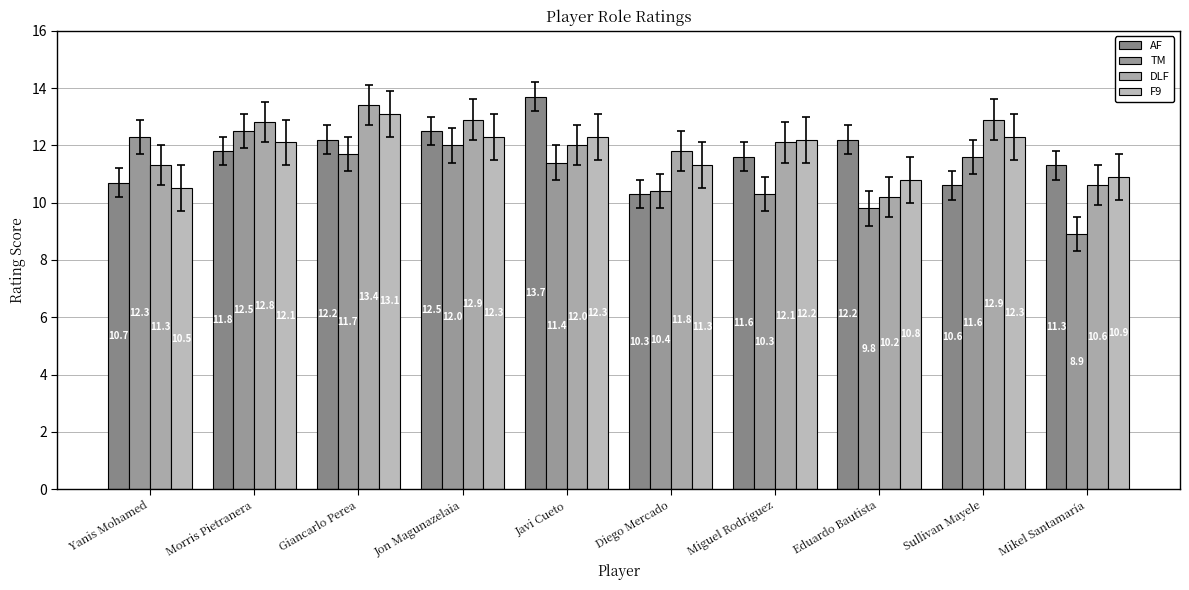

What is the label of the 3rd bar from the left?

Giancarlo Perea